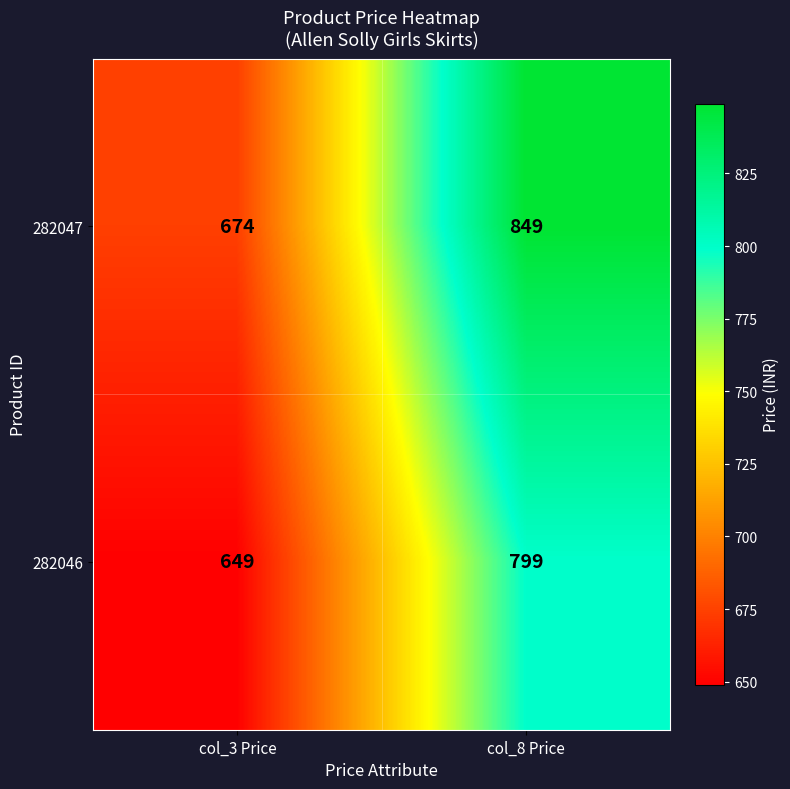

Which series has the largest total across all categories?

282047